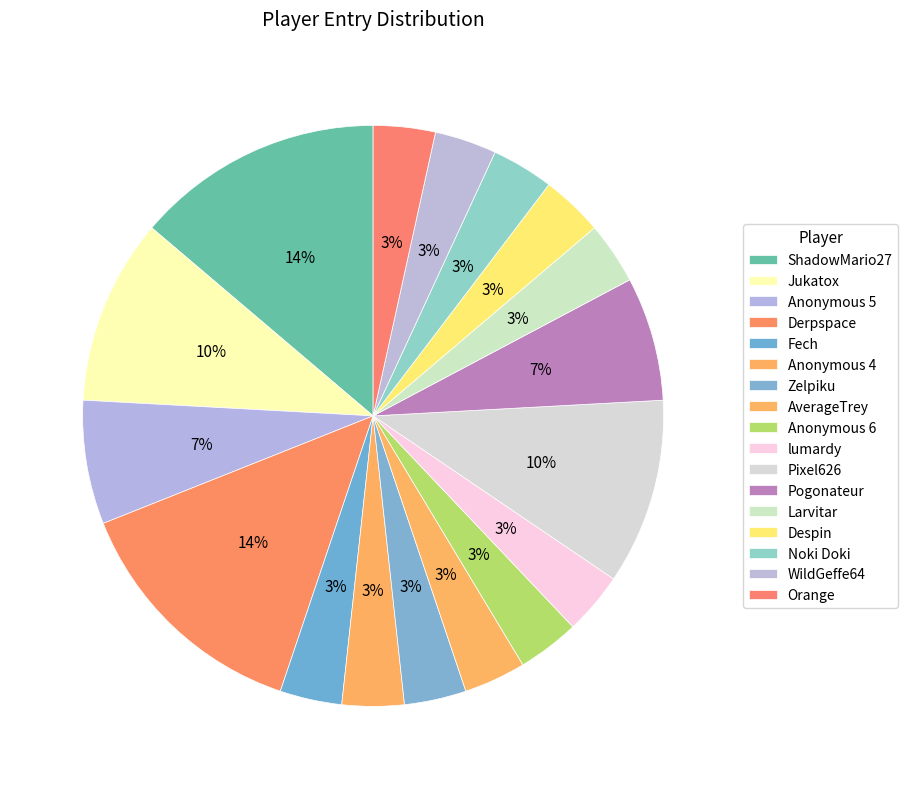

How many segments does this pie chart have?

17